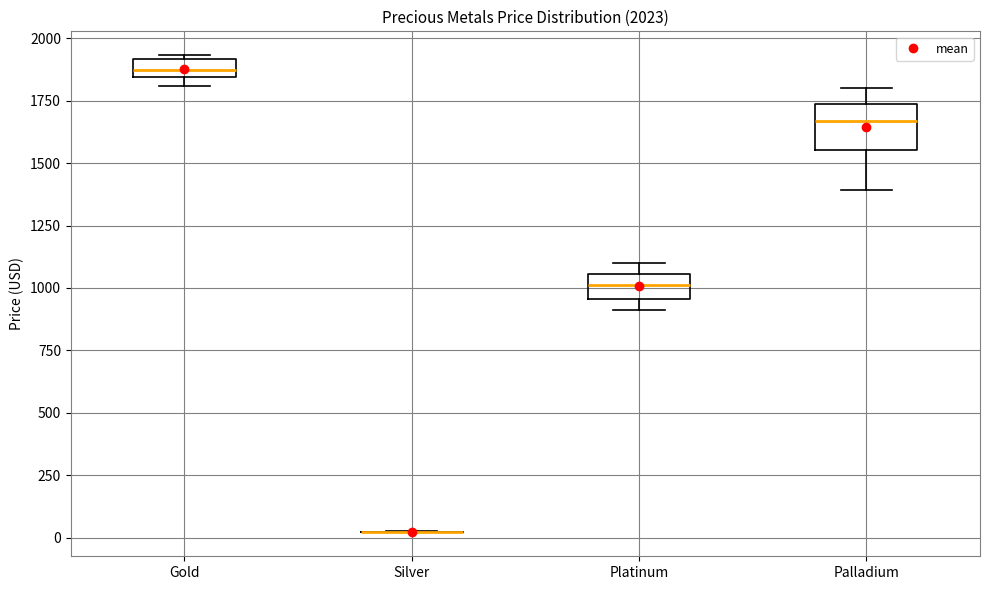

Which box is the tallest, from its lower edge to its upper edge?

Palladium